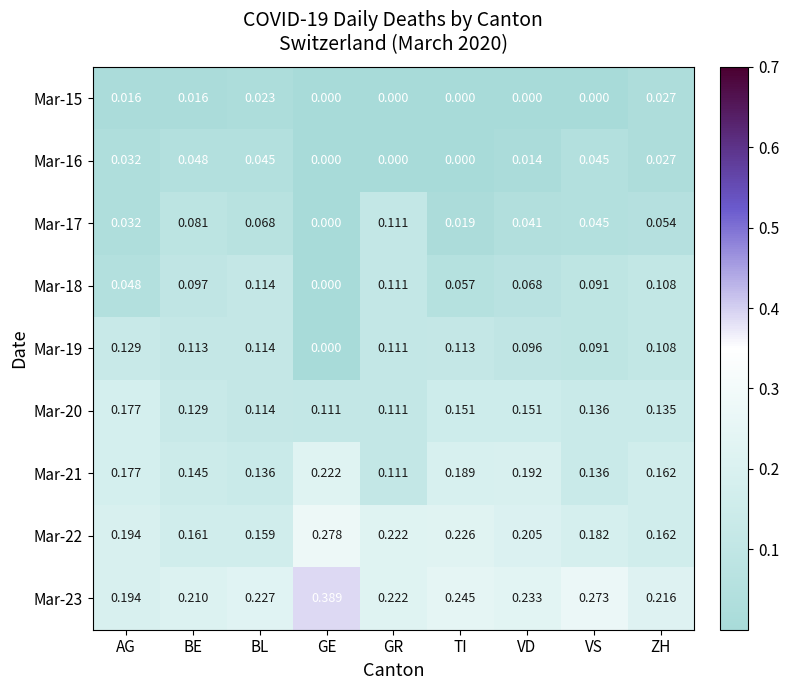

At which label does Mar-22 reach its minimum?

BL